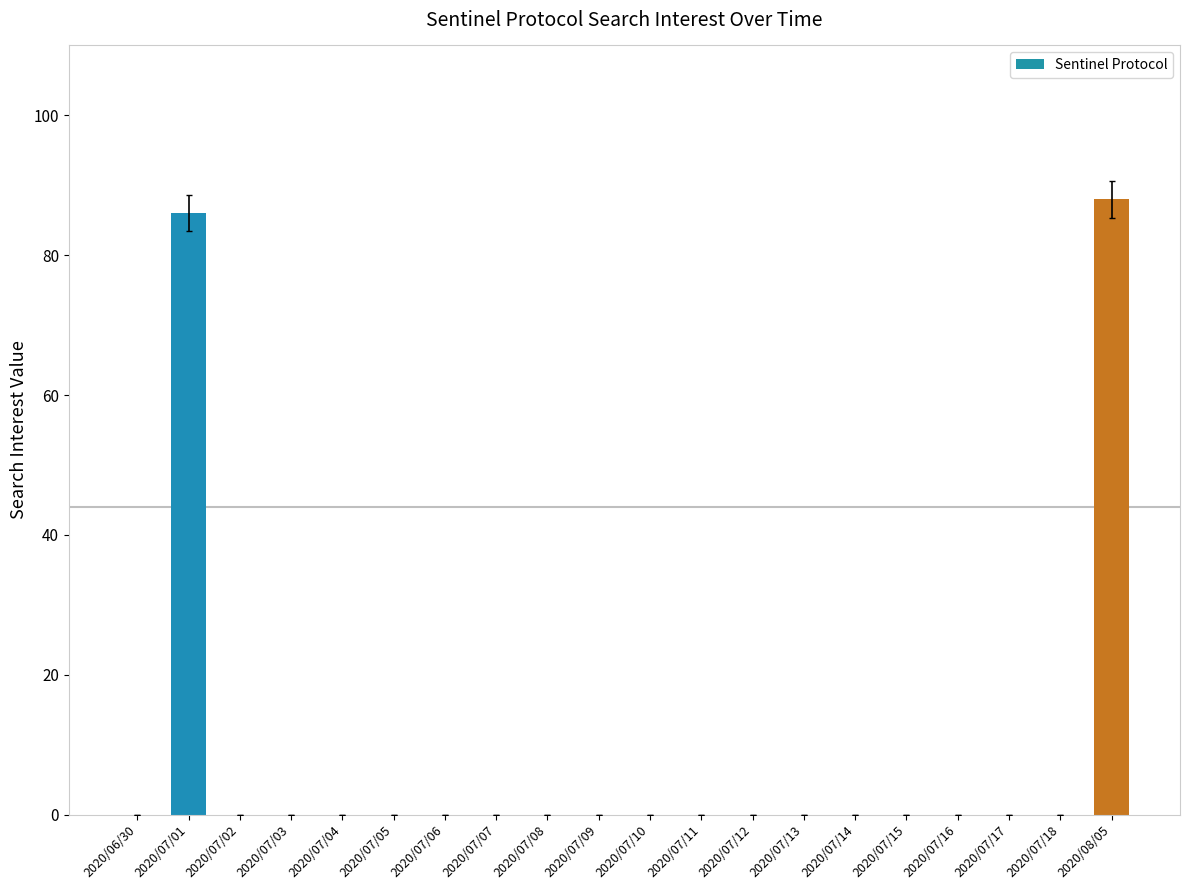

True or false: the data shows 0 at 2020/07/12.

True